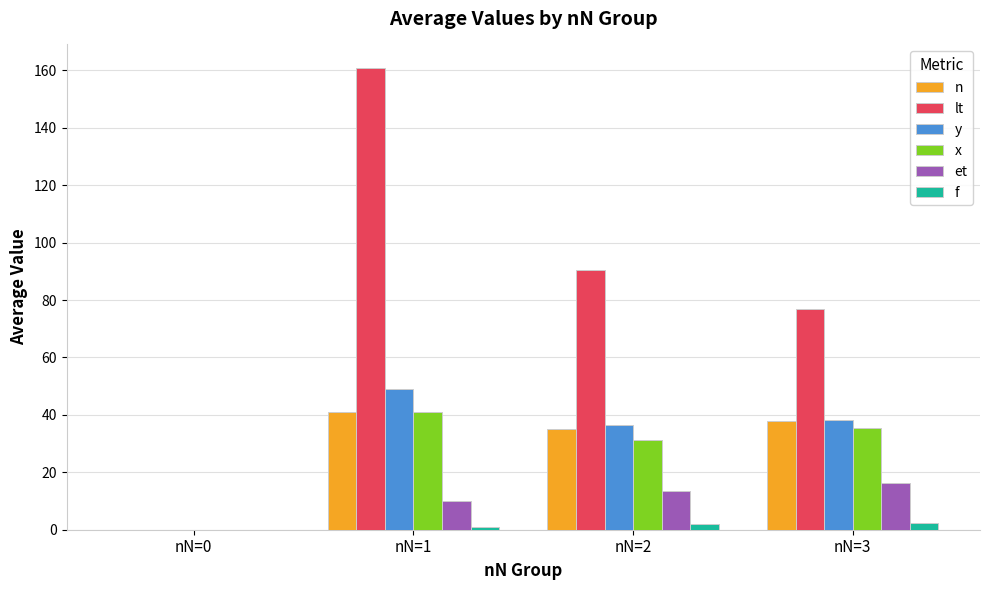

At which label does lt first exceed 90?

nN=1